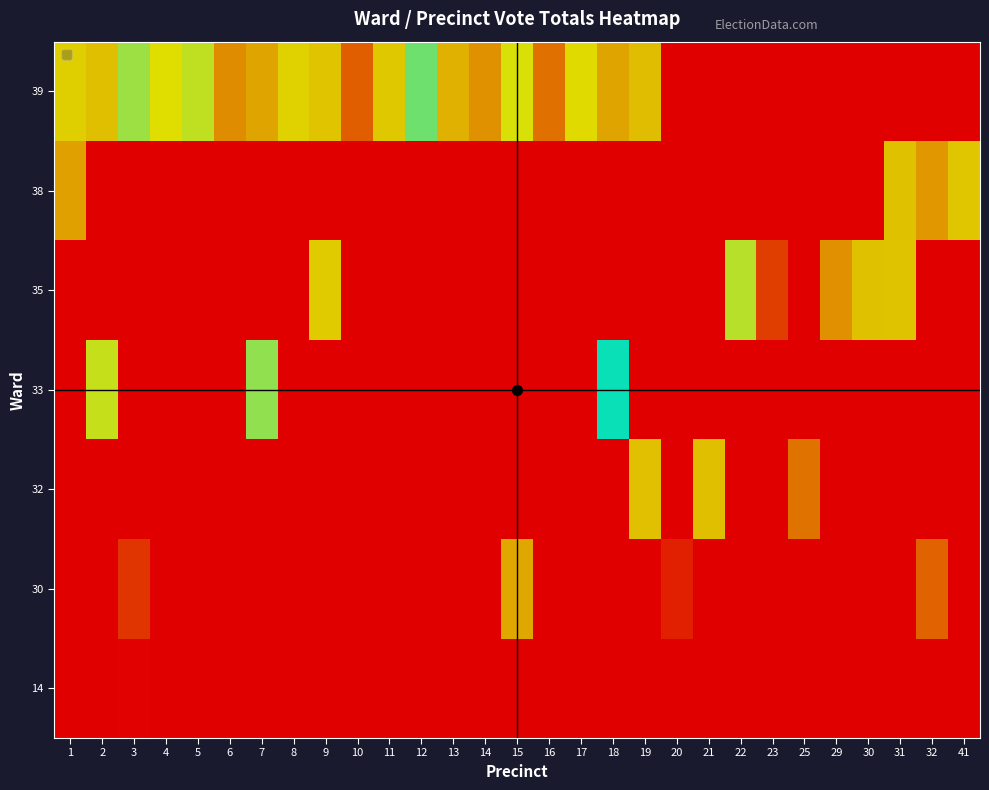

Reading left to right, transcribe all the data shown in this chart.

14: 1=0	2=0	3=3	4=0	5=0	6=0	7=0	8=0	9=0	10=0	11=0	12=0	13=0	14=0	15=0	16=0	17=0	18=0	19=0	20=0	21=0	22=0	23=0	25=0	29=0	30=0	31=0	32=0	41=0
30: 1=0	2=0	3=65	4=0	5=0	6=0	7=0	8=0	9=0	10=0	11=0	12=0	13=0	14=0	15=167	16=0	17=0	18=0	19=0	20=40	21=0	22=0	23=0	25=0	29=0	30=0	31=0	32=113	41=0
32: 1=0	2=0	3=0	4=0	5=0	6=0	7=0	8=0	9=0	10=0	11=0	12=0	13=0	14=0	15=0	16=0	17=0	18=0	19=182	20=0	21=181	22=0	23=0	25=130	29=0	30=0	31=0	32=0	41=0
33: 1=0	2=215	3=0	4=0	5=0	6=0	7=229	8=0	9=0	10=0	11=0	12=0	13=0	14=0	15=0	16=0	17=0	18=257	19=0	20=0	21=0	22=0	23=0	25=0	29=0	30=0	31=0	32=0	41=0
35: 1=0	2=0	3=0	4=0	5=0	6=0	7=0	8=0	9=191	10=0	11=0	12=0	13=0	14=0	15=0	16=0	17=0	18=0	19=0	20=0	21=0	22=219	23=76	25=0	29=153	30=183	31=184	32=0	41=0
38: 1=163	2=0	3=0	4=0	5=0	6=0	7=0	8=0	9=0	10=0	11=0	12=0	13=0	14=0	15=0	16=0	17=0	18=0	19=0	20=0	21=0	22=0	23=0	25=0	29=0	30=0	31=183	32=157	41=187
39: 1=194	2=181	3=226	4=207	5=217	6=151	7=165	8=197	9=185	10=108	11=188	12=237	13=173	14=154	15=210	16=127	17=204	18=165	19=180	20=0	21=0	22=0	23=0	25=0	29=0	30=0	31=0	32=0	41=0